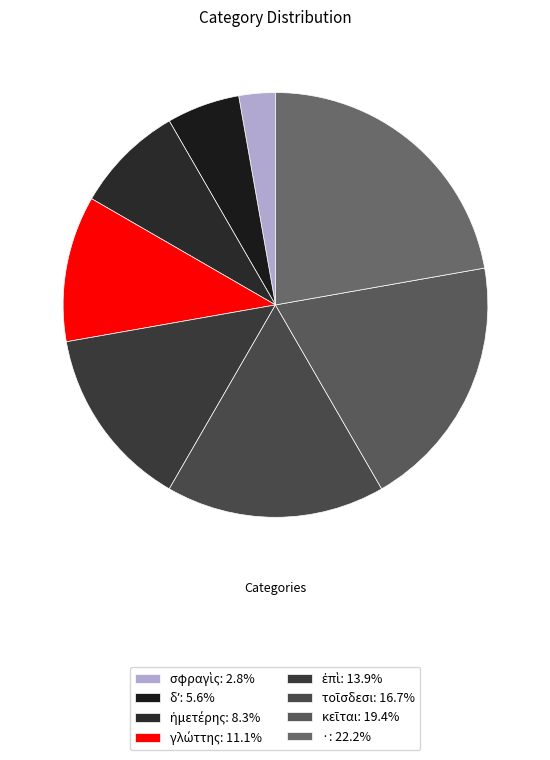

Count the number of slices in the pie.

8